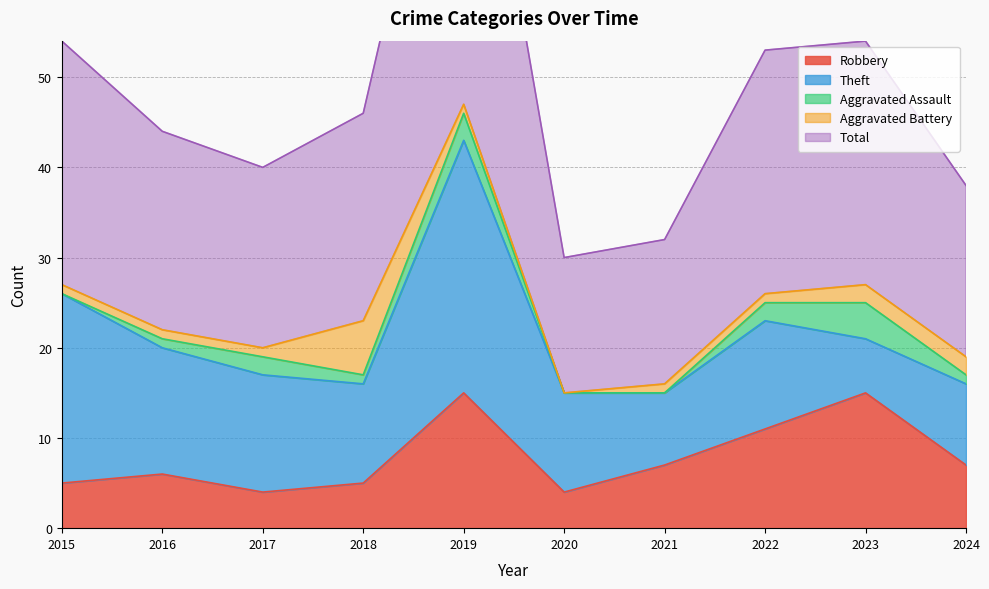

How many data points in Total are above 23?

4